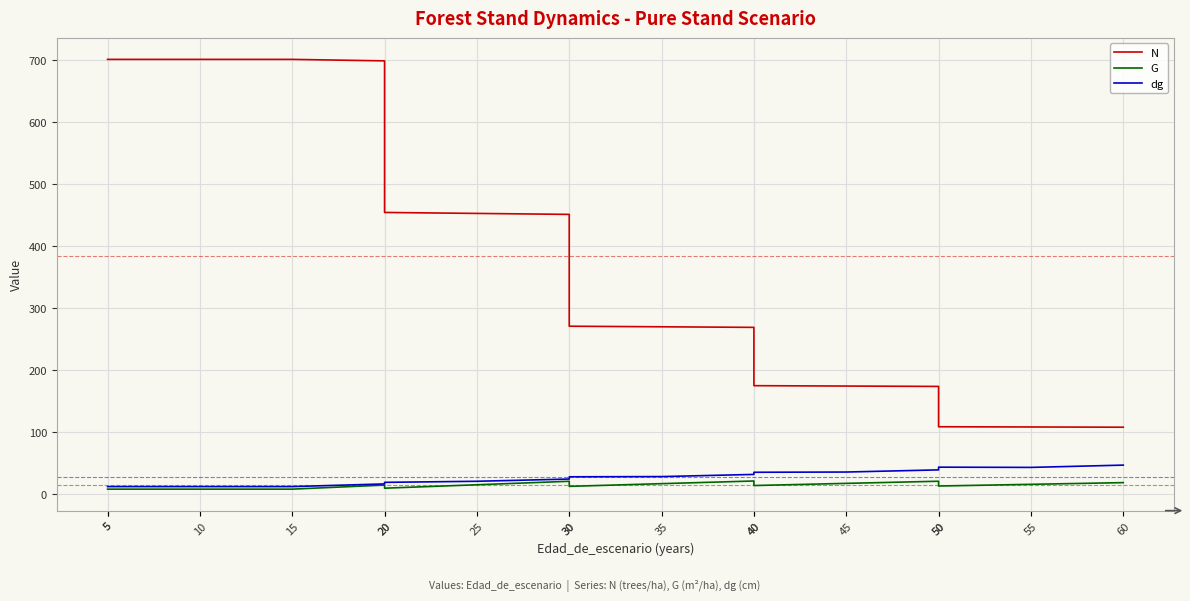

How many data points in N are above 270?

9